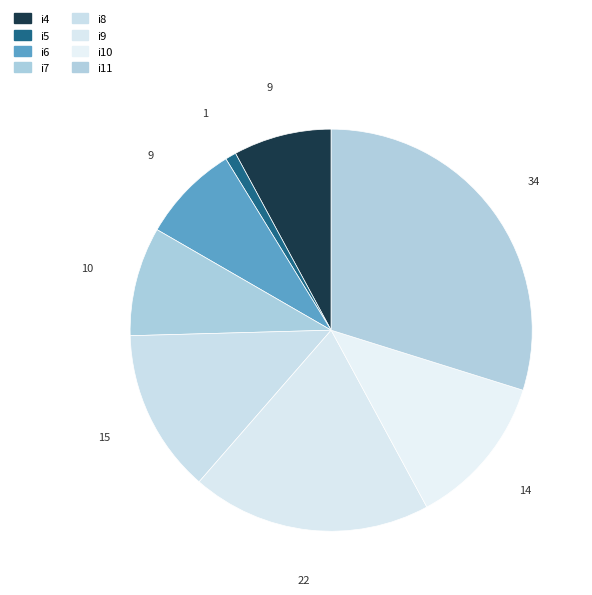

To the nearest percent, what is the difference between the i9 and i7 slice percentages?

11%